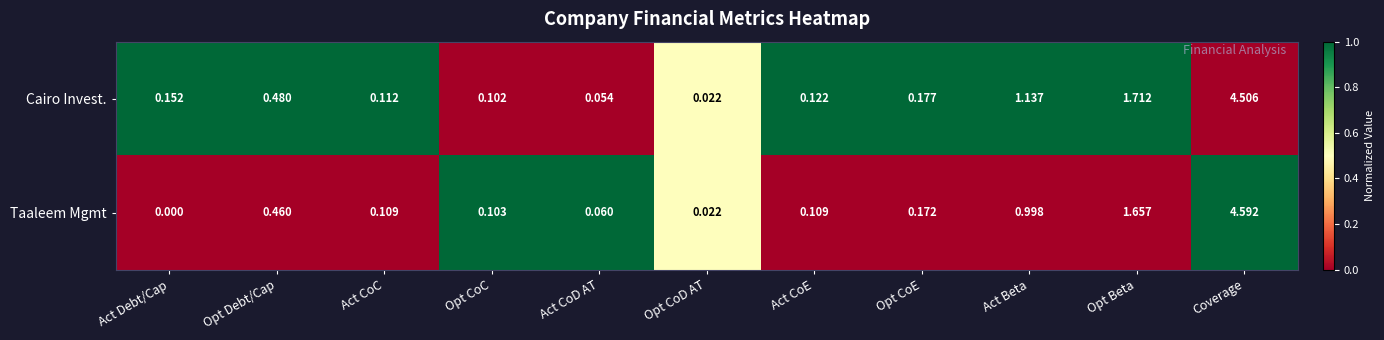

Which series has the largest range (max minus min)?

Taaleem Mgmt